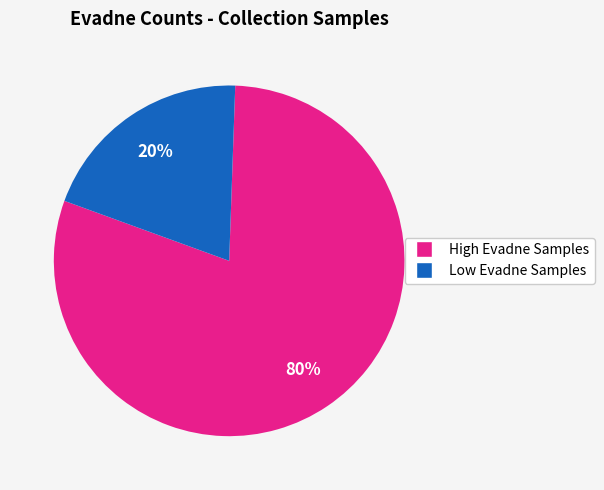

To the nearest percent, what is the average slice percentage?

50%